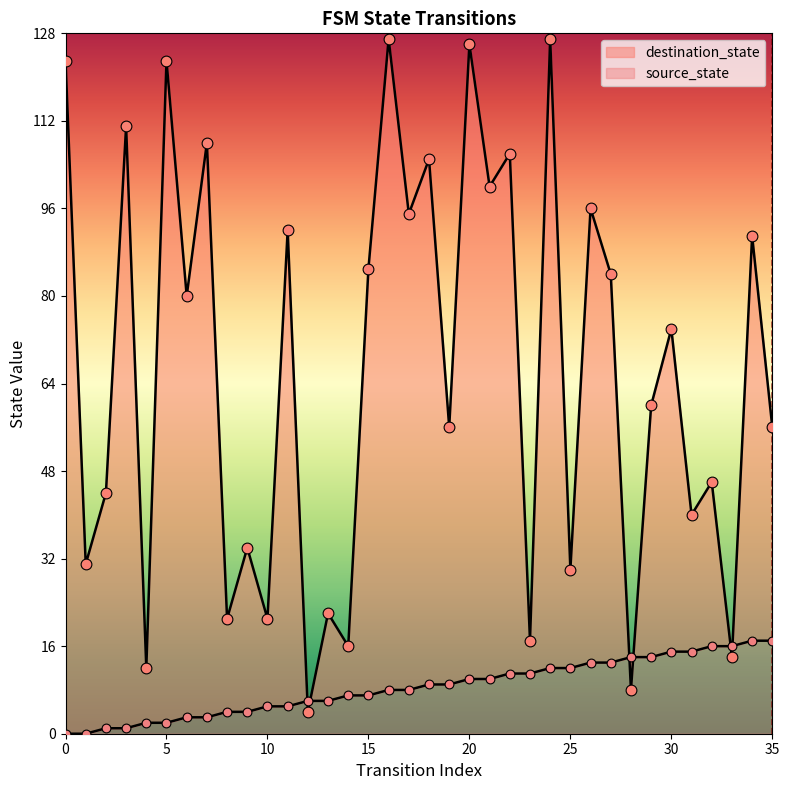

Which series has the widest spread of Y values?

destination_state